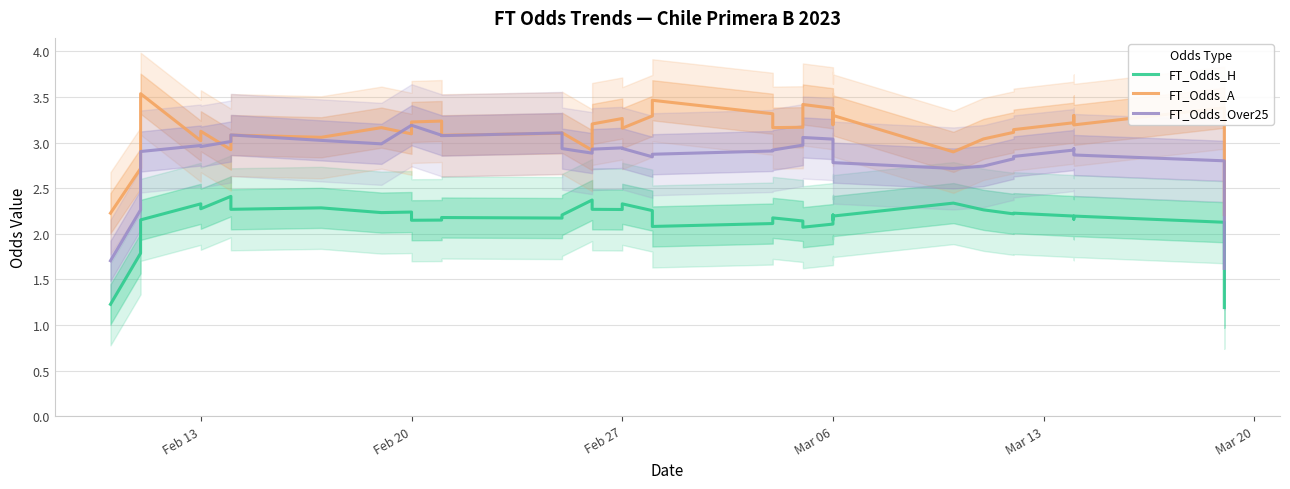

How many distinct data groups are displayed?

3